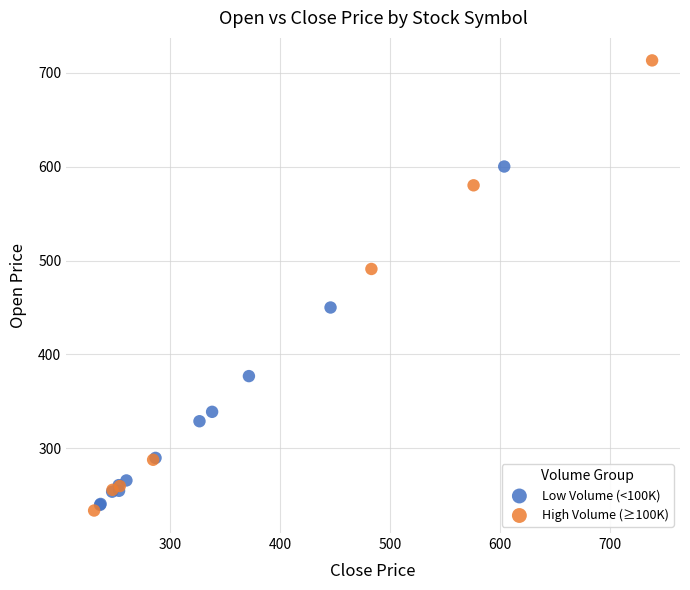

Which series has the widest spread of Y values?

High Volume (≥100K)